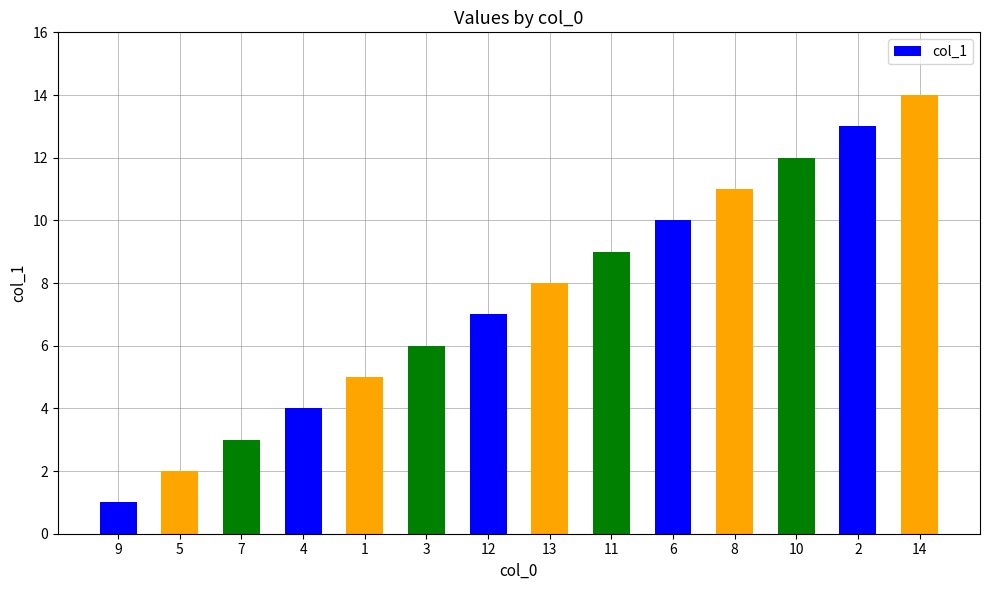

What is the difference between the maximum and minimum values?

13